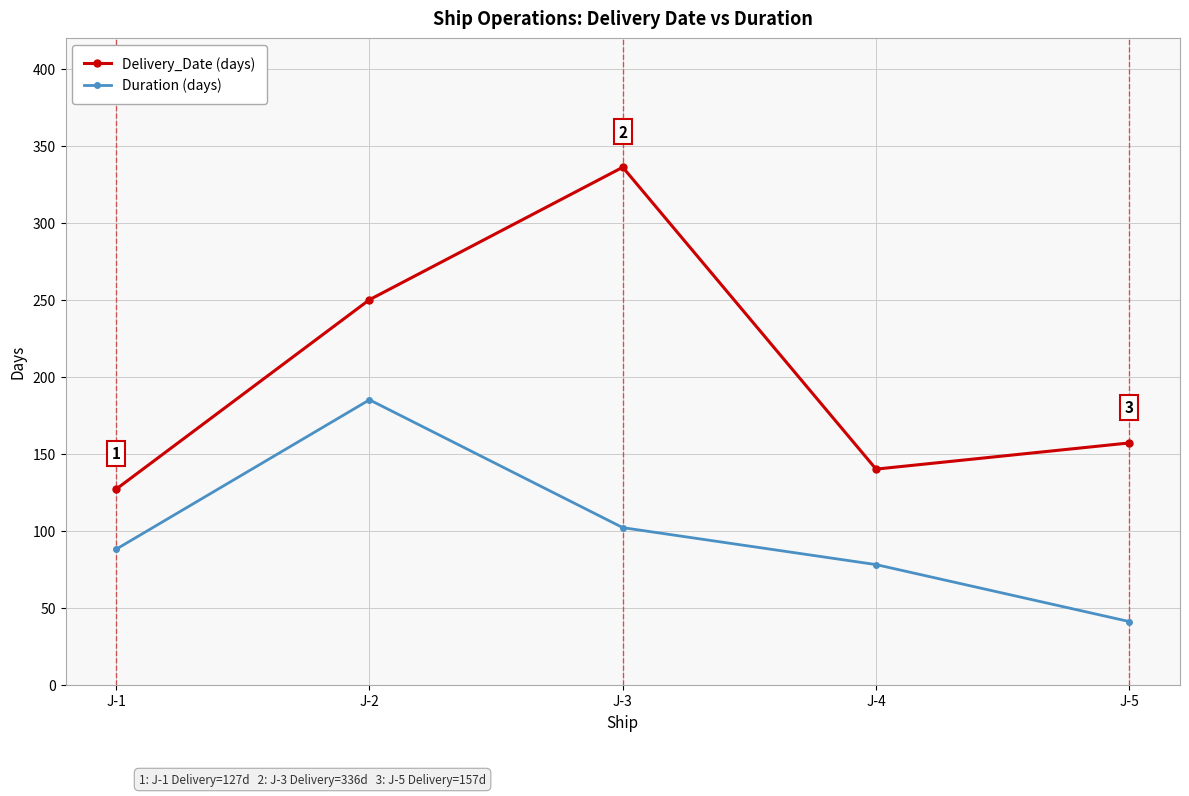

Is it true that Delivery_Date (days) equals 336 at J-3?

True